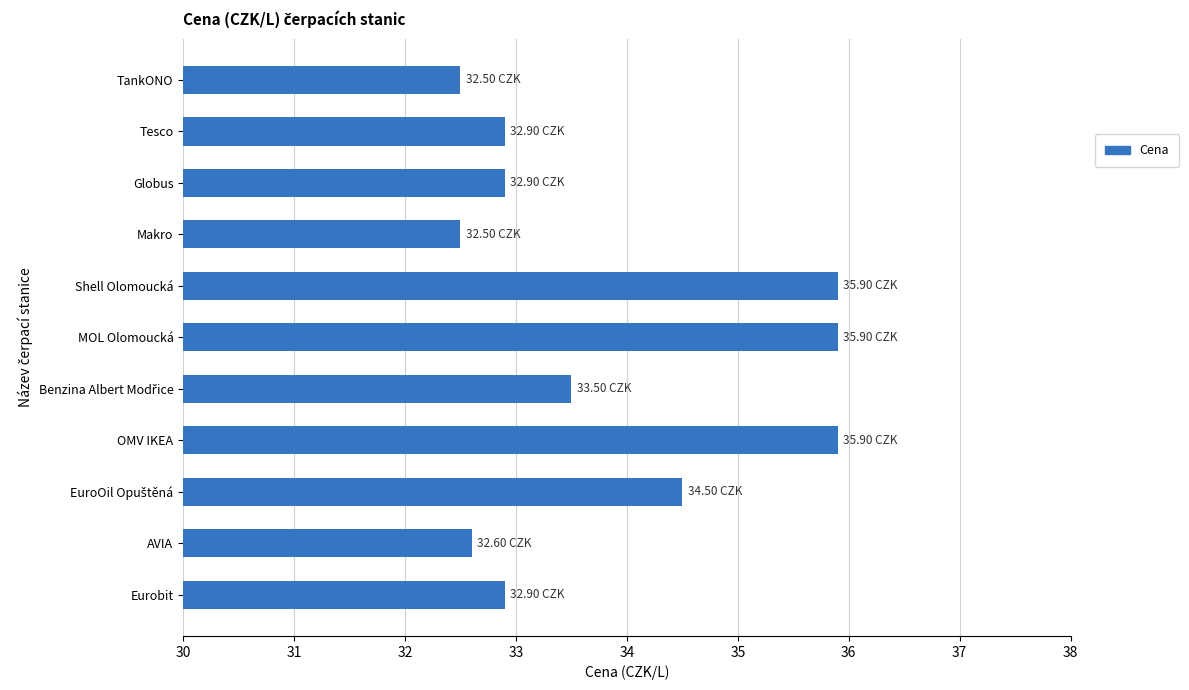

What is the ratio of the value at TankONO to the value at MOL Olomoucká?

0.9